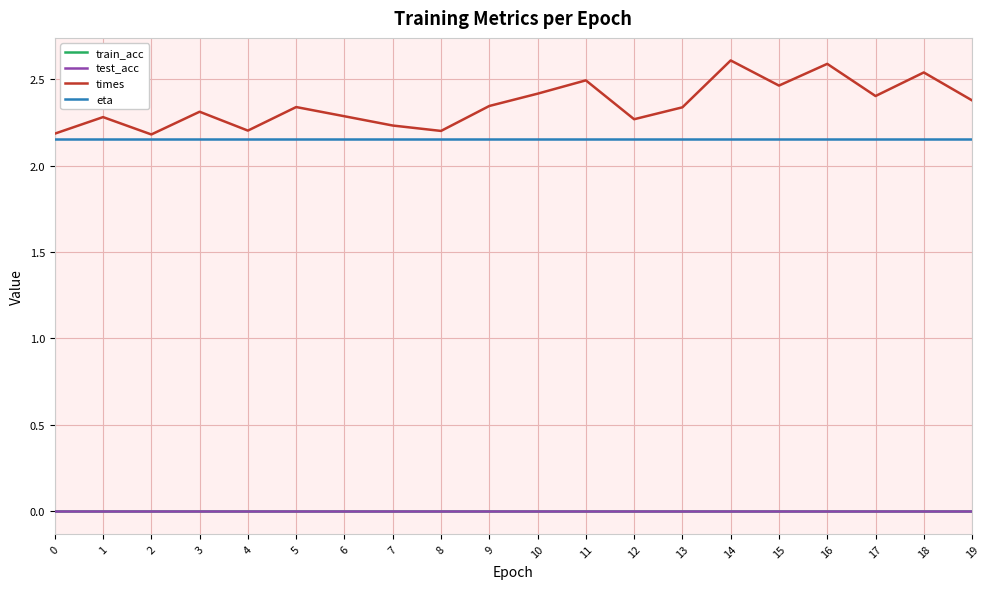

How many lines are shown in the chart?

4